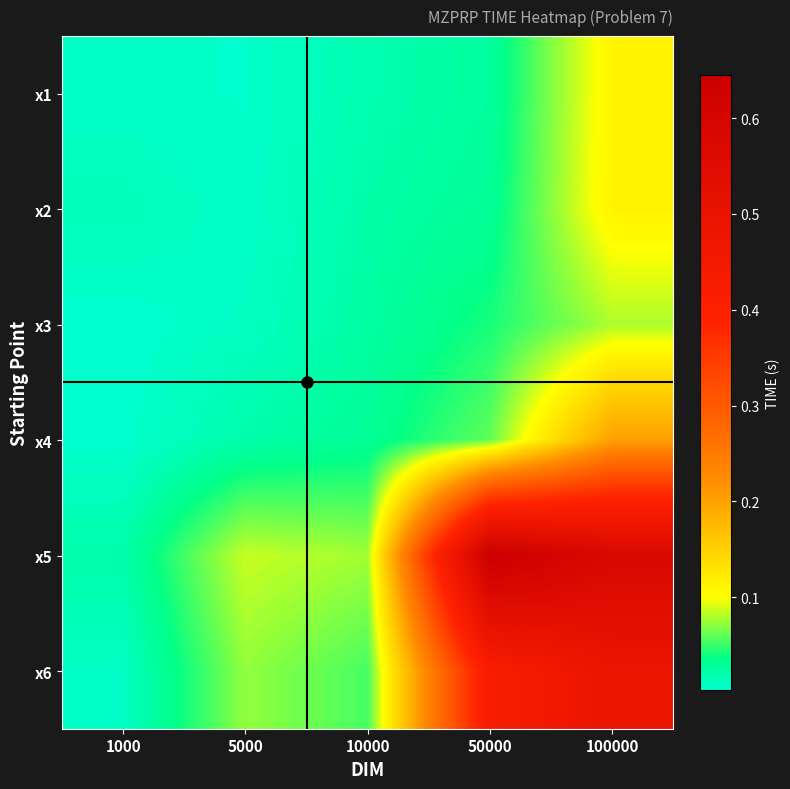

Between 10000 and 1000, which is larger?

10000